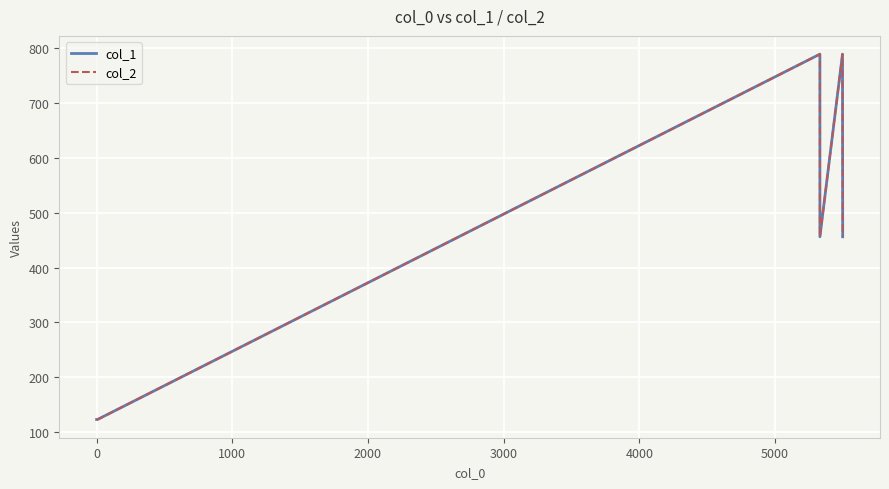

What is the difference between the maximum and second lowest values in the col_1 series?

666